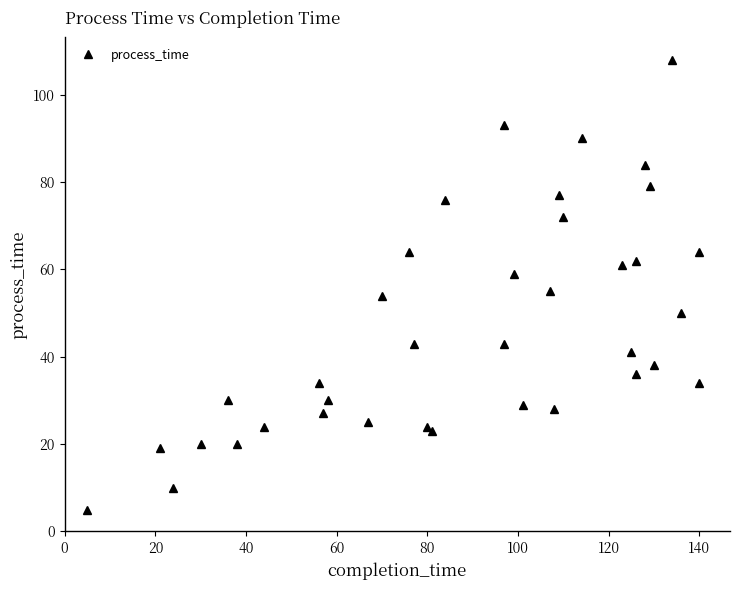

What is the difference between the maximum and minimum values?

103